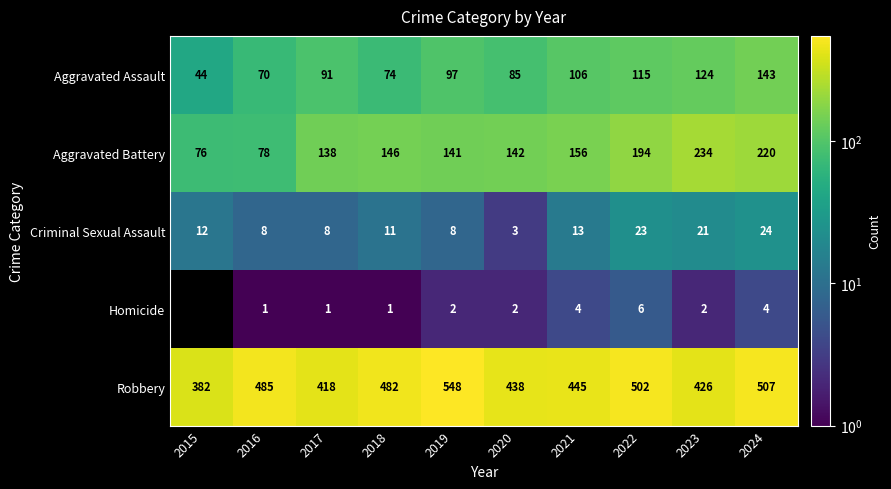

At 2017, list the series in order from smallest to largest.

Homicide, Criminal Sexual Assault, Aggravated Assault, Aggravated Battery, Robbery